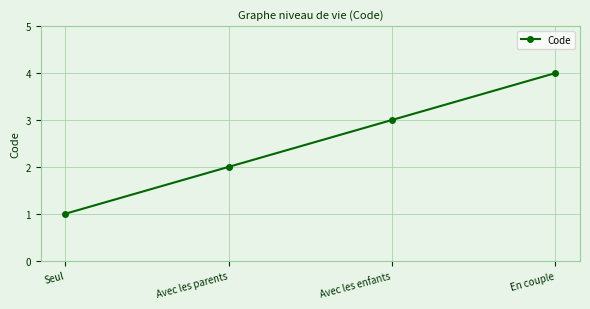

List the labels in order of value, largest first.

En couple, Avec les enfants, Avec les parents, Seul